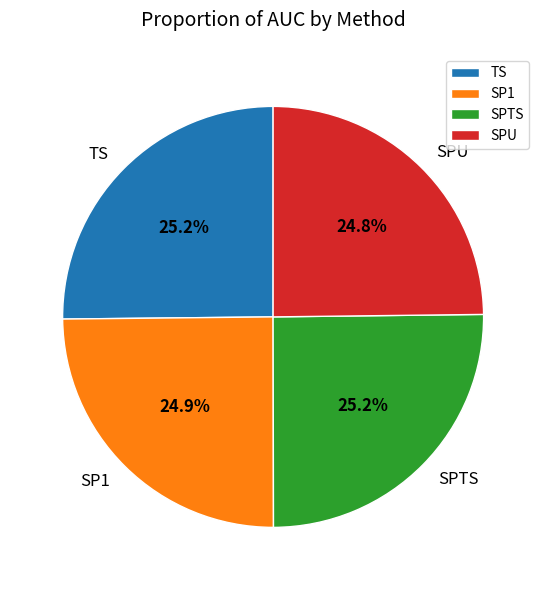

Is there a majority slice in this chart?

No